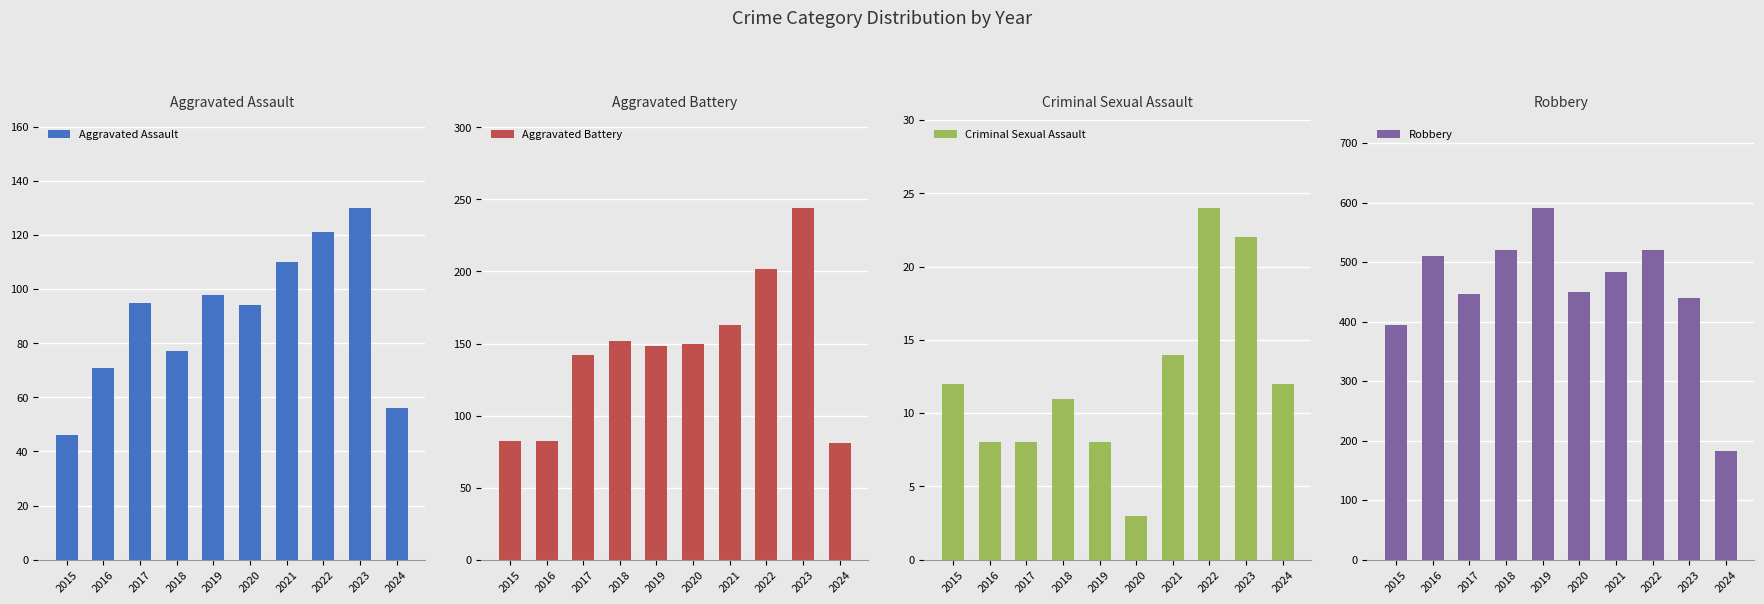

What is the sum of all Robbery values?

4540